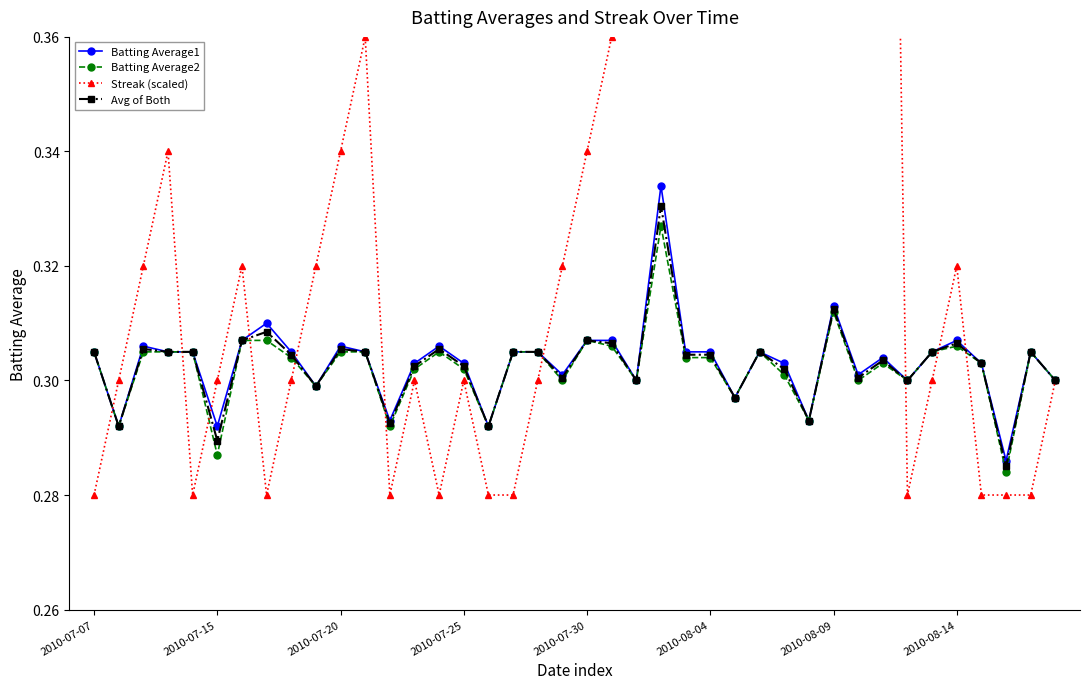

Is this an area chart (filled region under the line)?

No